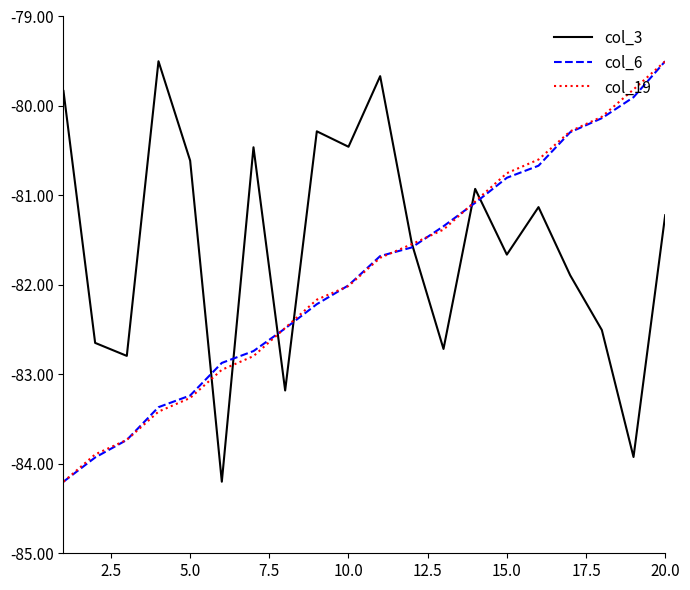

How many lines are shown in the chart?

3